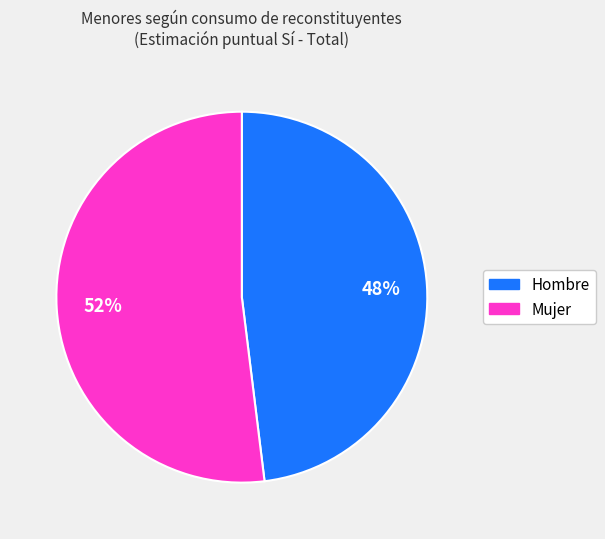

Approximately how many times larger is the value at Hombre compared to Mujer?

0.9